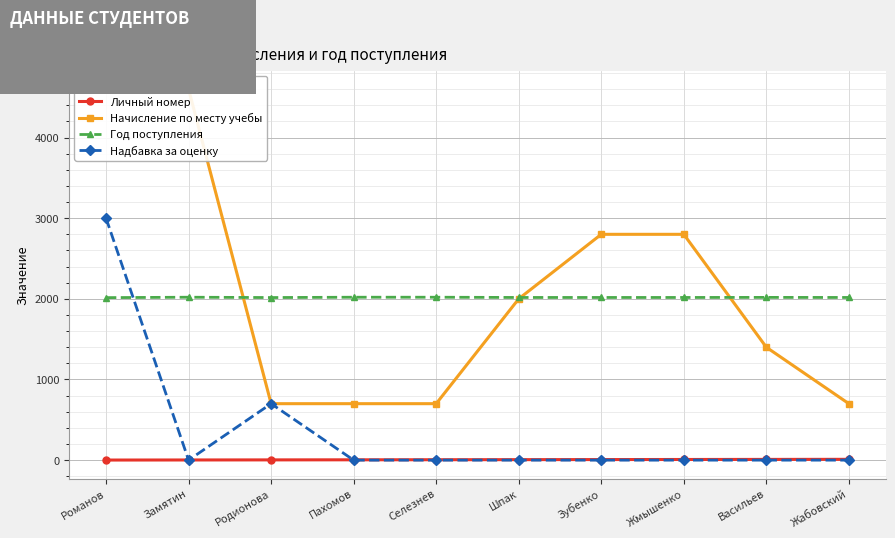

How many lines are shown in the chart?

4